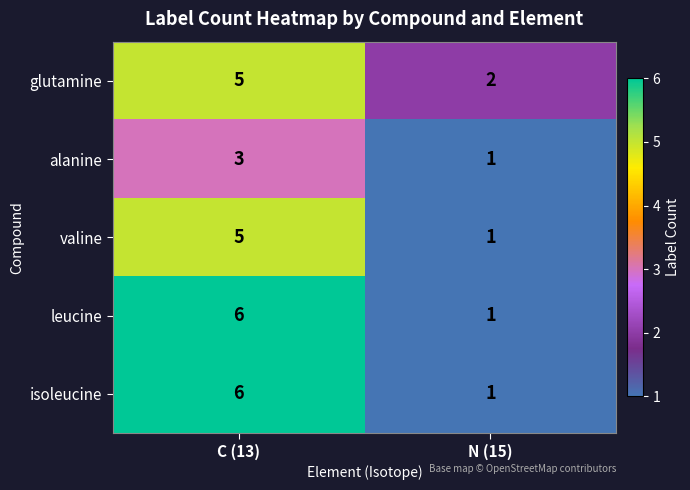

What is the difference between the valine values at N (15) and C (13)?

4